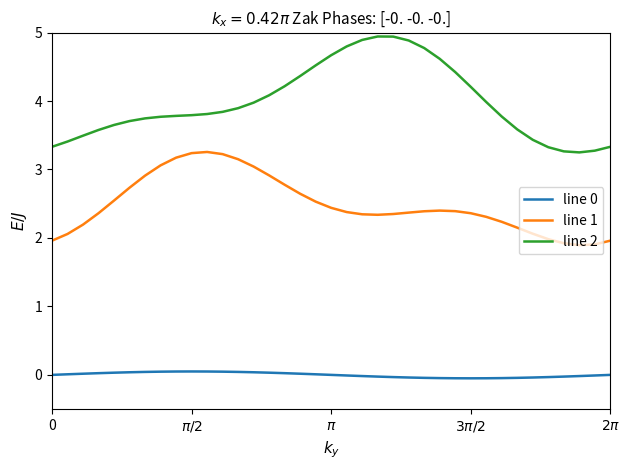

Which series has the largest total across all categories?

line 2